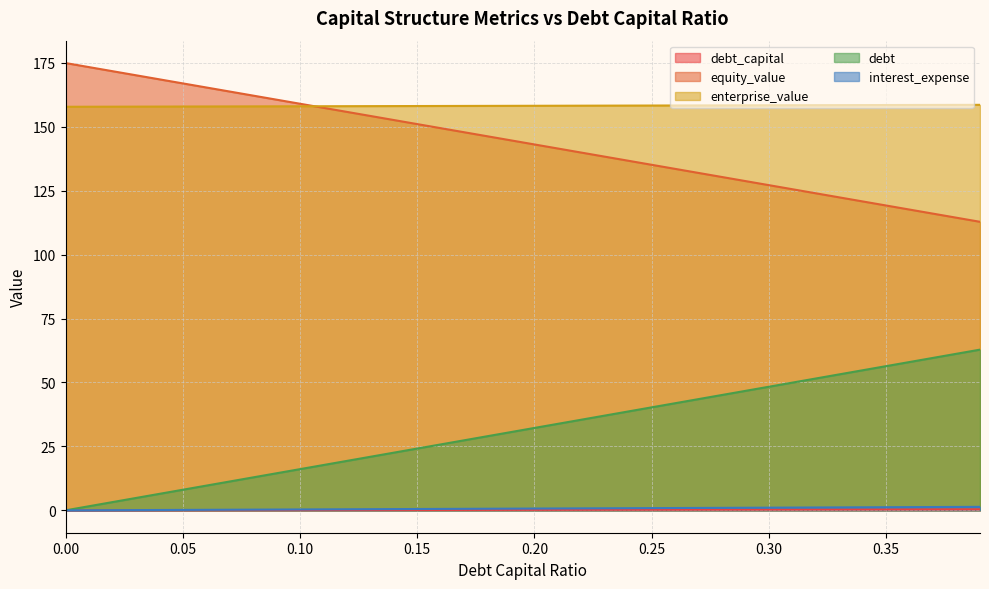

List the series in order of their peak value, lowest first.

debt_capital, interest_expense, debt, enterprise_value, equity_value